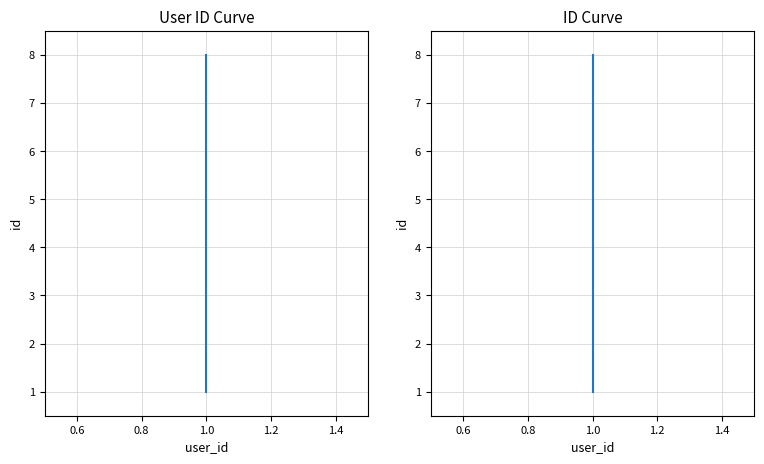

How many categories are shown in the chart?

8